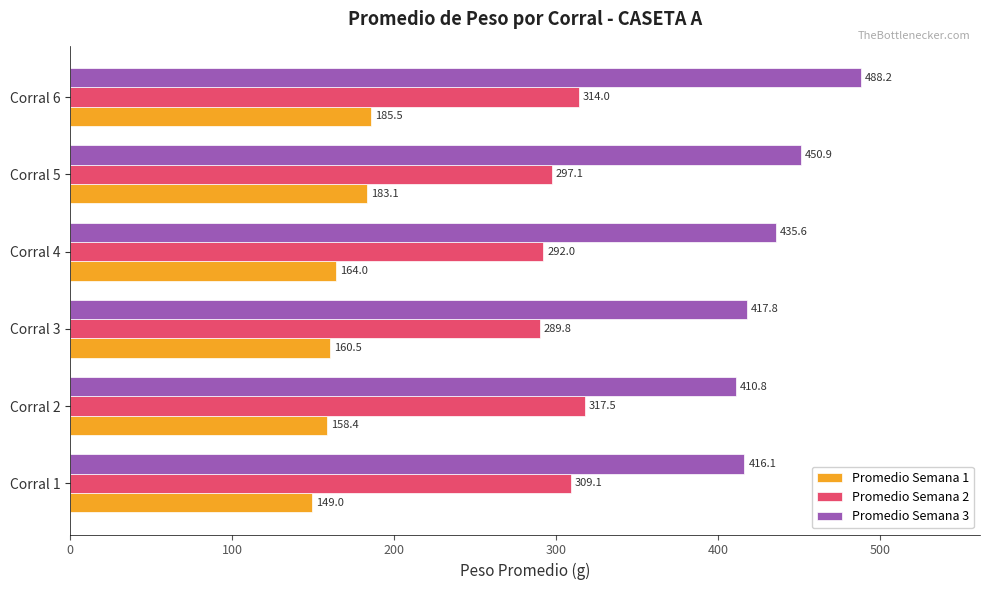

What is the difference between the second highest and minimum values in the Promedio Semana 3 series?

40.2